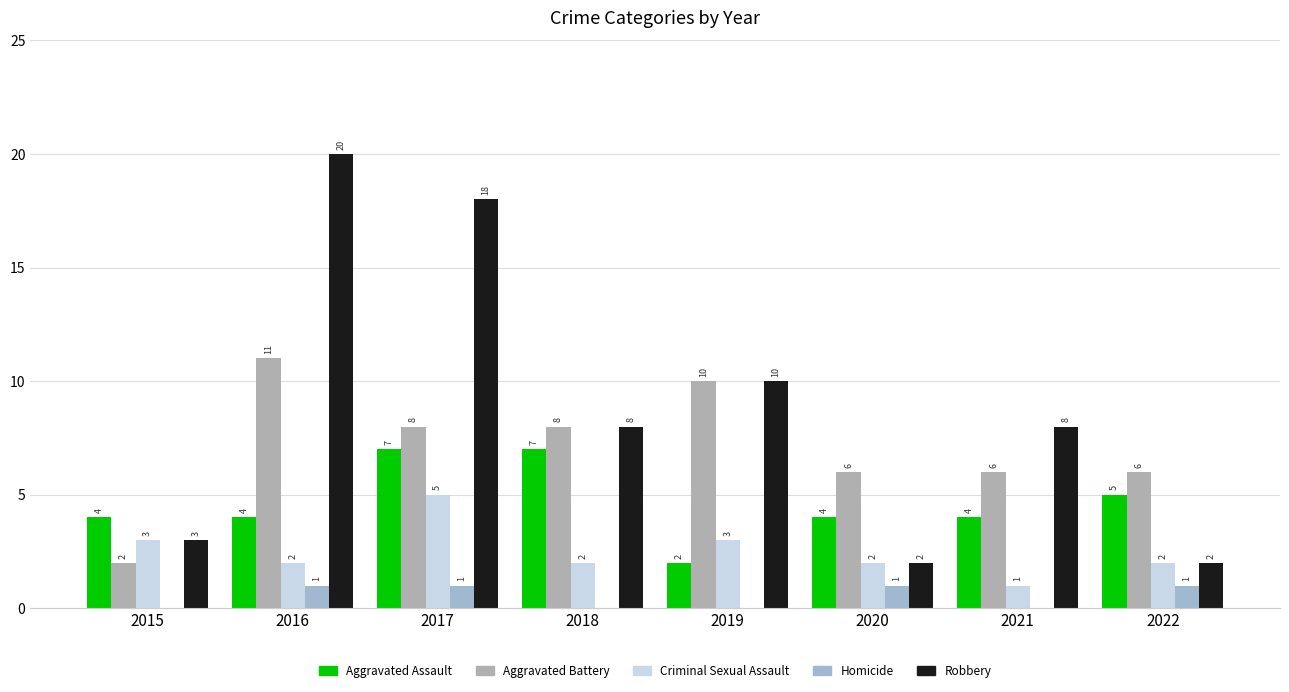

The Homicide series shows 0 at 2021. True or false?

True